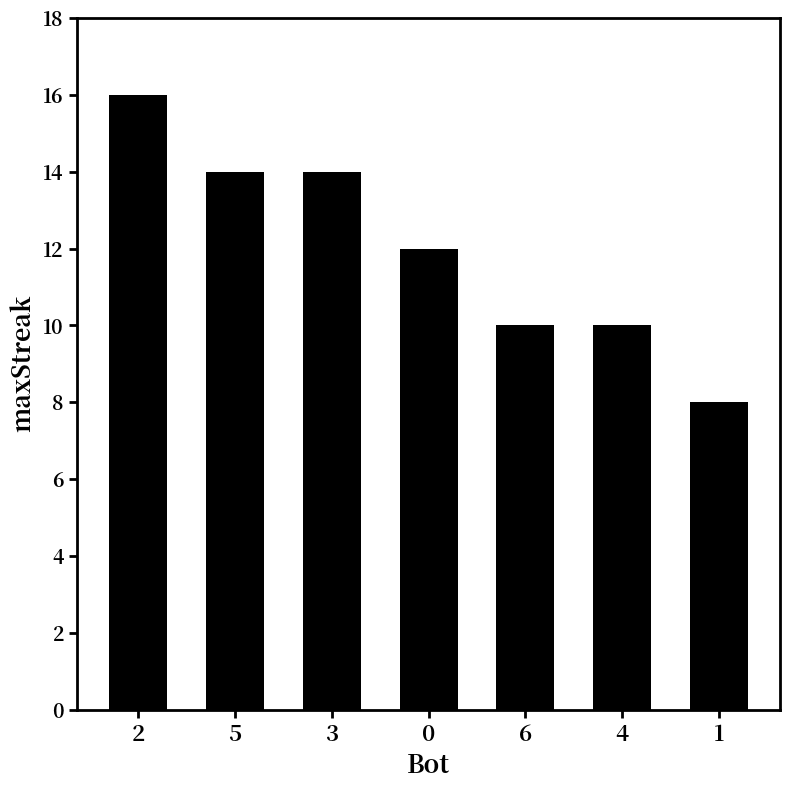

Is it true that the value at 3 is 9?

False